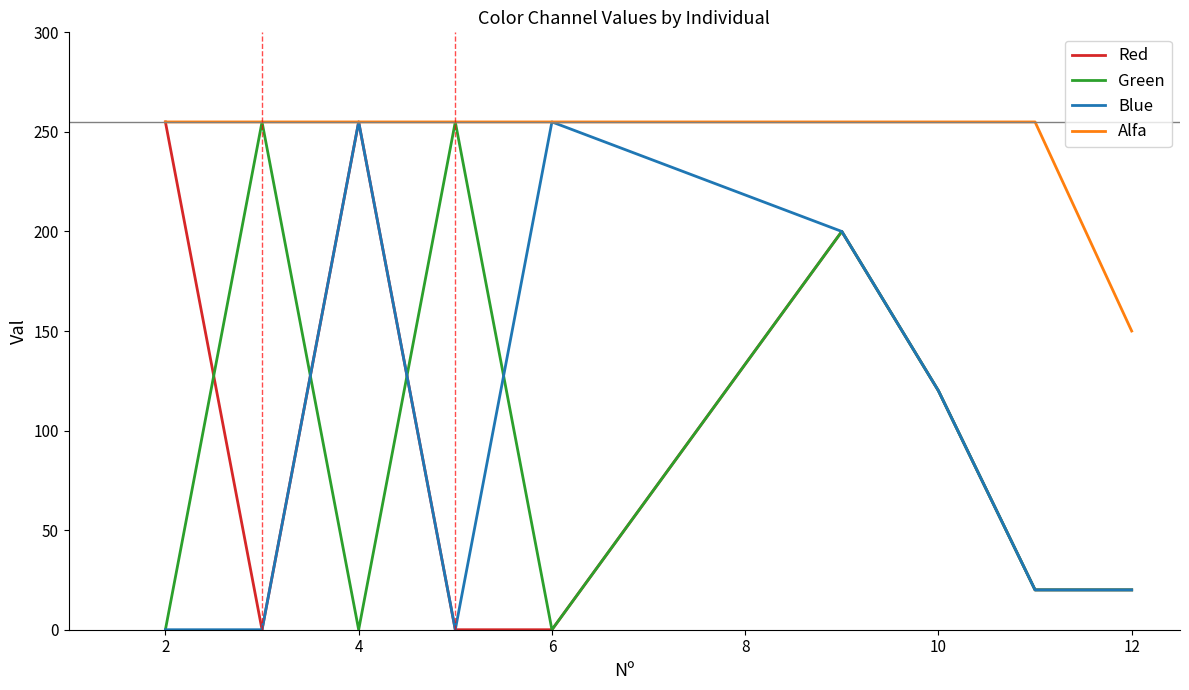

Which series has the largest total across all categories?

Alfa